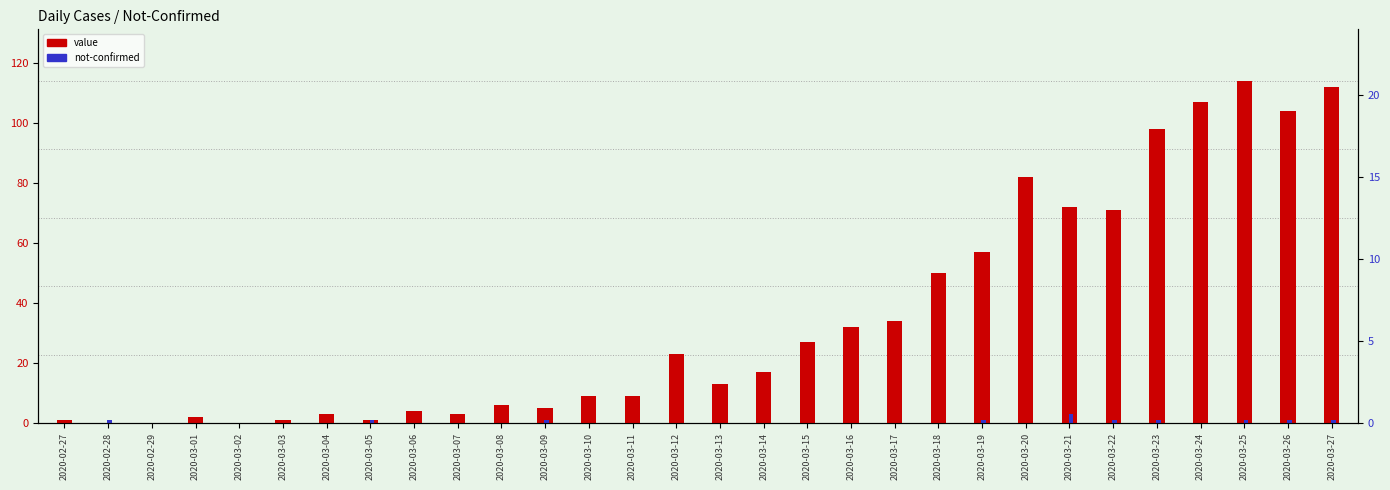

At which label does not-confirmed reach its minimum?

2020-02-27